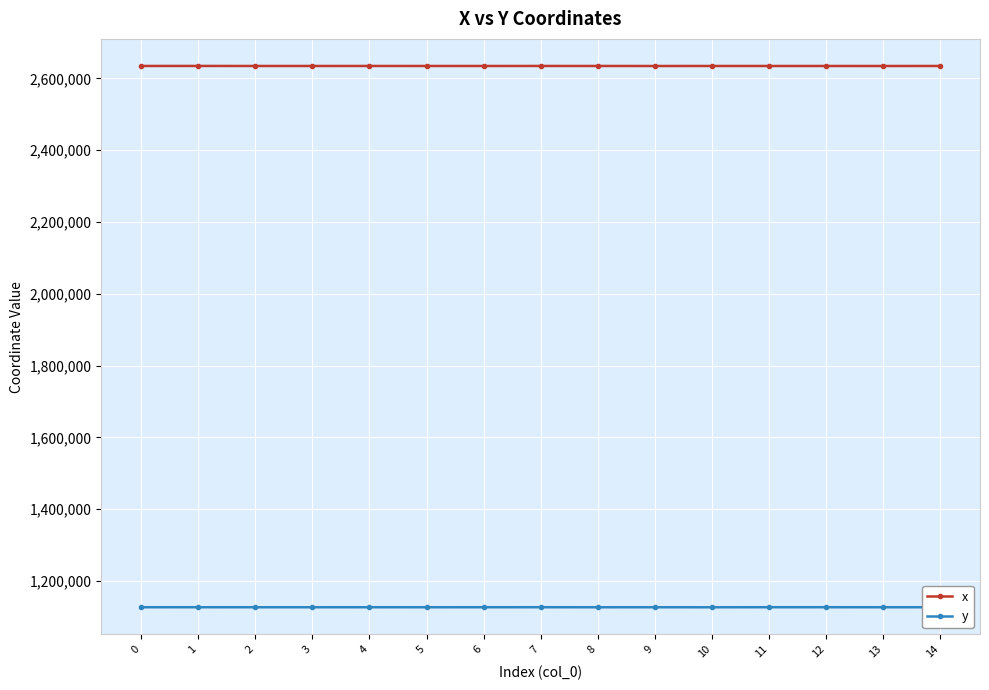

What is the value of the y point at the 10th from the left?

1126833.5